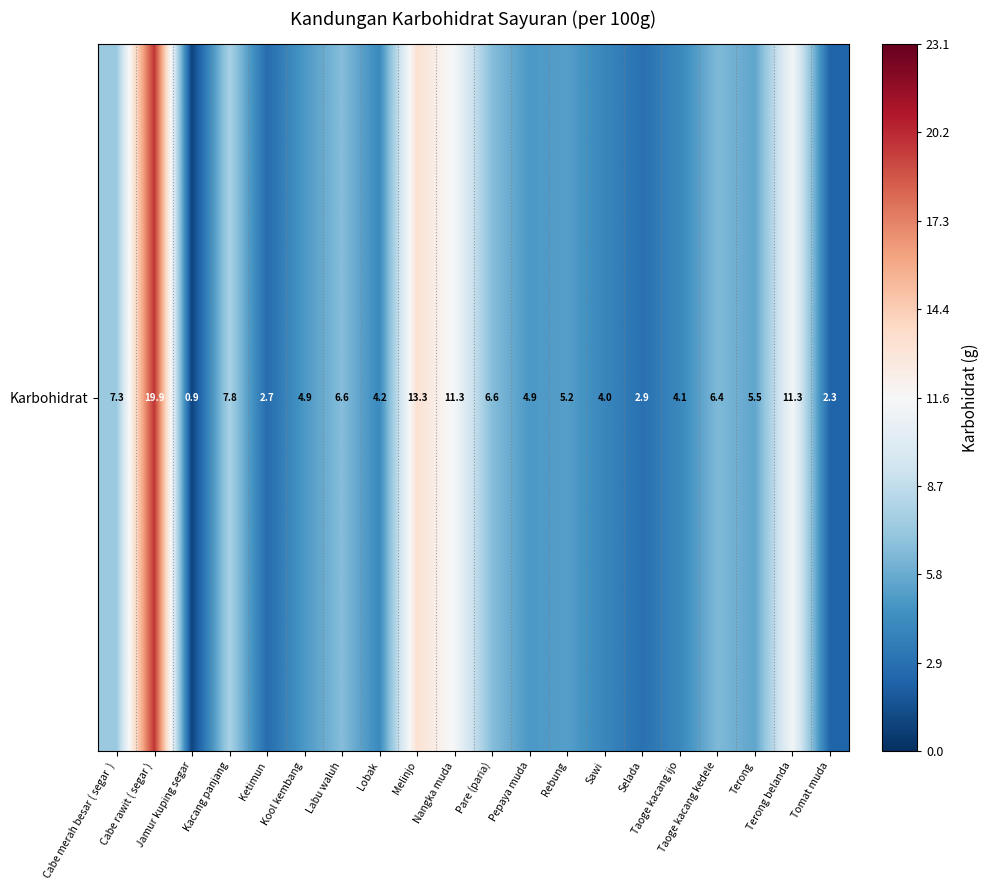

Reading left to right, extract all data points from this chart.

7.3	19.9	0.9	7.8	2.7	4.9	6.6	4.2	13.3	11.3	6.6	4.9	5.2	4.0	2.9	4.1	6.4	5.5	11.3	2.3